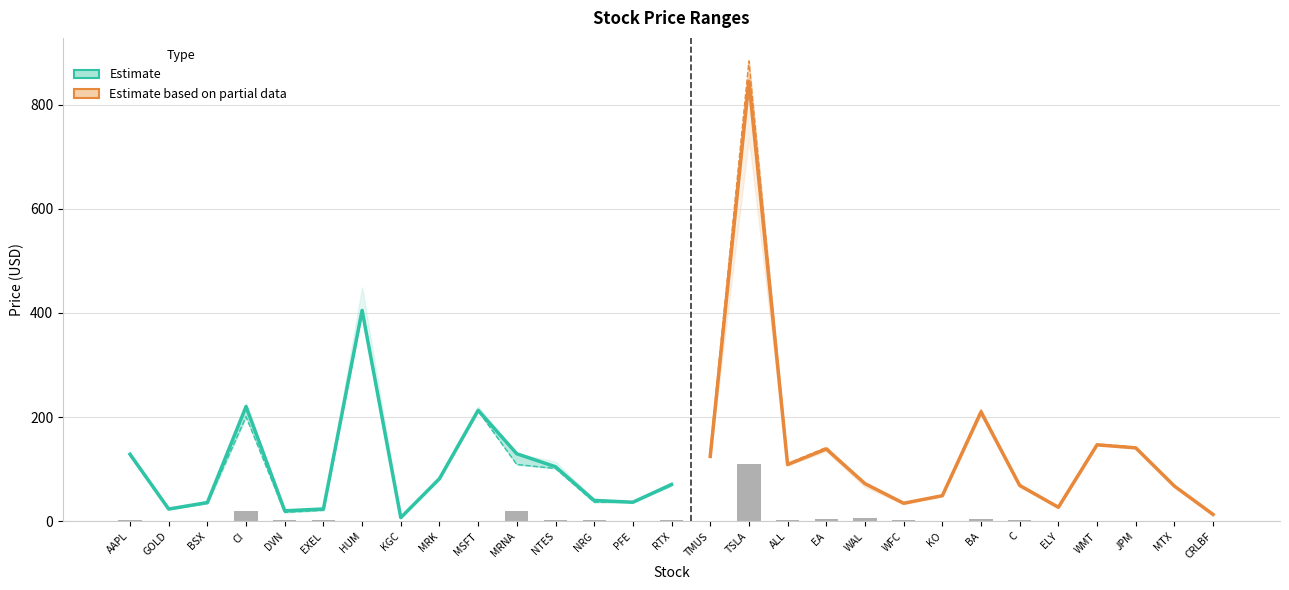

What is the difference between the second highest and minimum values in the High series?

441.0